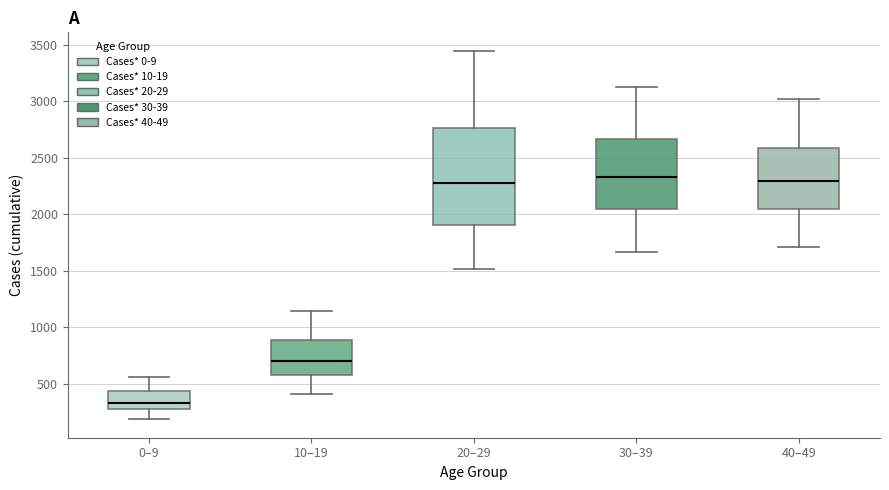

Which box's median line is the lowest?

0–9